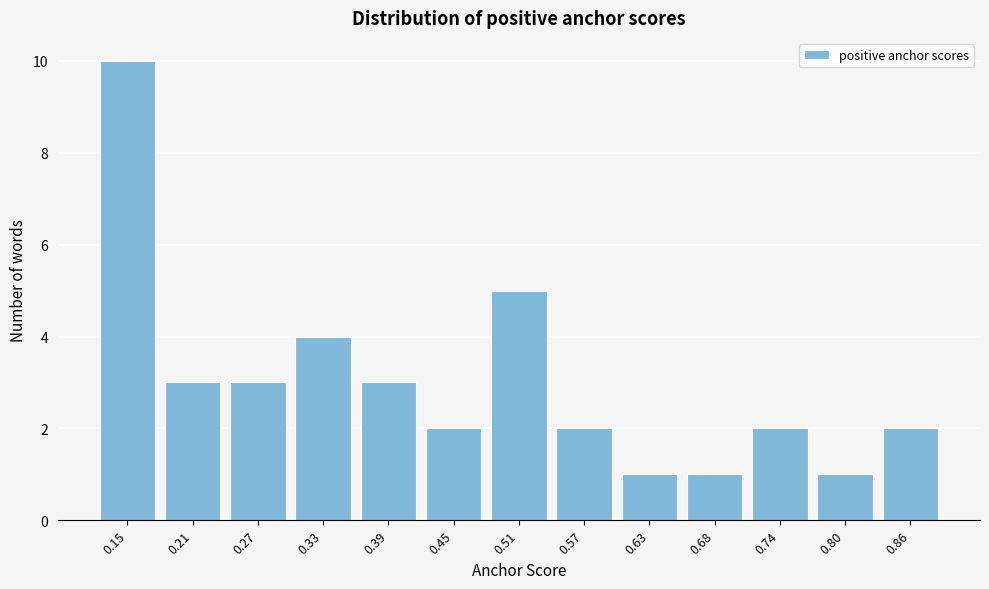

Reading left to right, transcribe all the data shown in this chart.

0.15=10	0.21=3	0.27=3	0.33=4	0.39=3	0.45=2	0.51=5	0.57=2	0.63=1	0.68=1	0.74=2	0.80=1	0.86=2